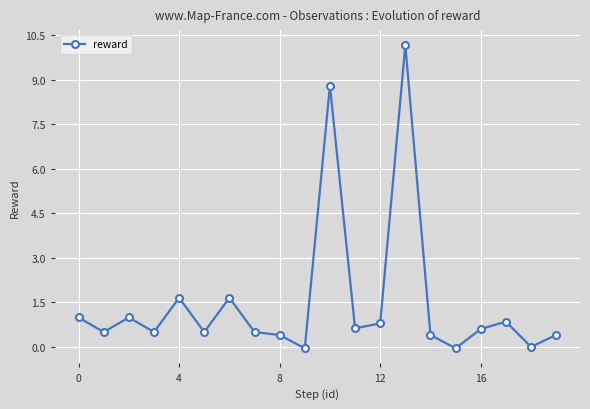

How many interior local peaks (higher than both neighbors) does the data have?

6